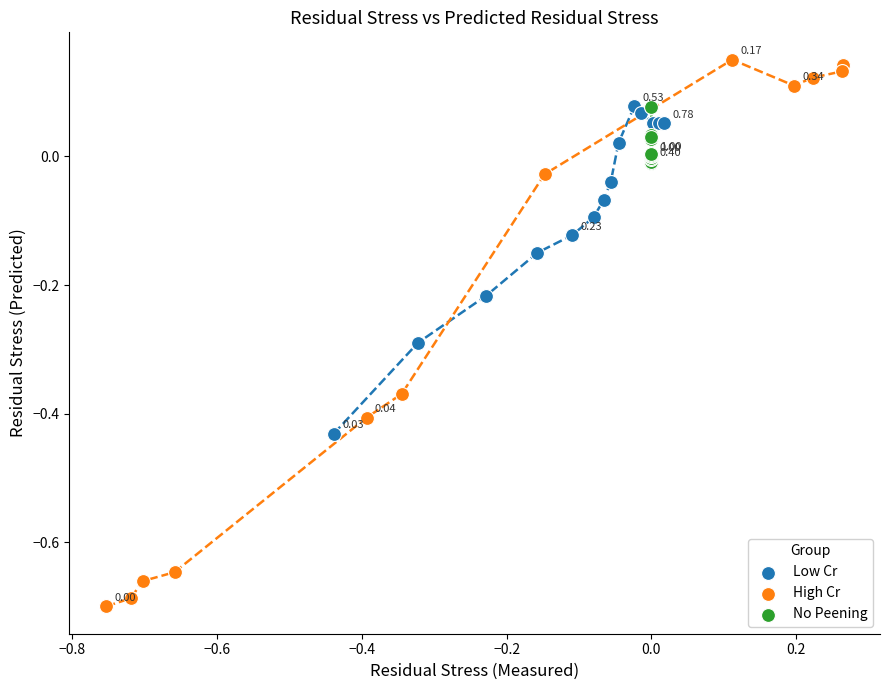

Which series reaches the maximum Y coordinate?

High Cr